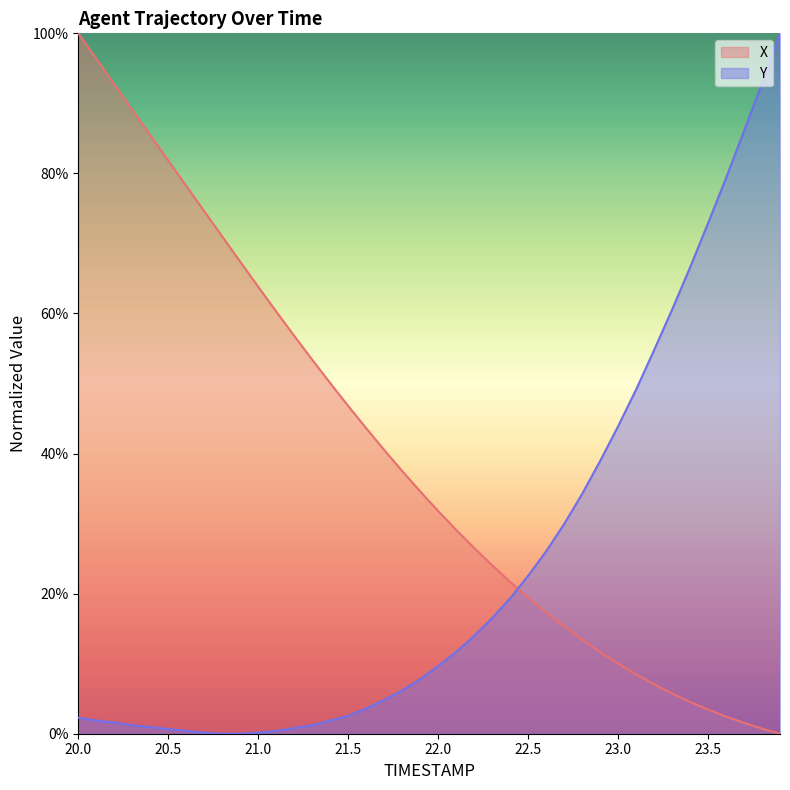

What is the sum of all X values?

1578.5